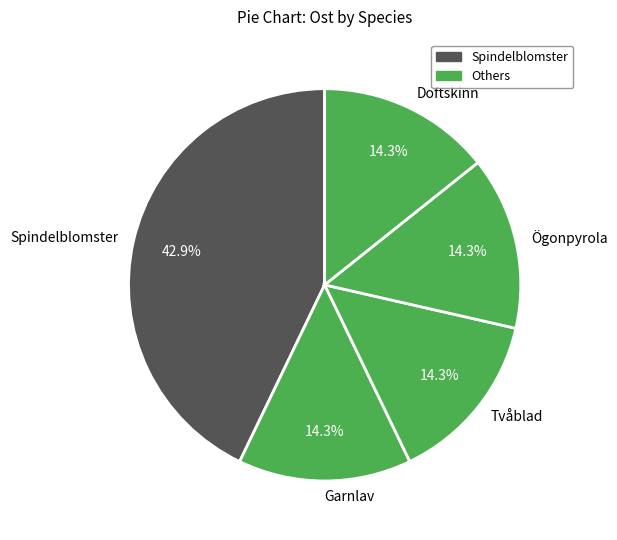

Do Spindelblomster and Ögonpyrola together represent more than half of the pie?

Yes